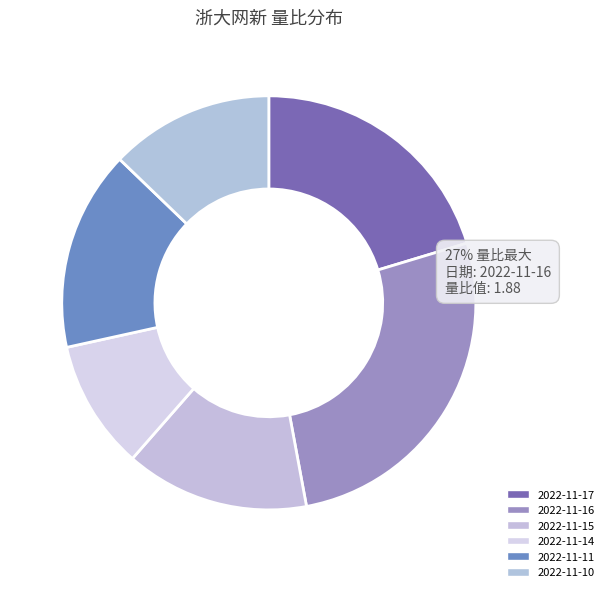

How much of the chart is everything except 2022-11-17?

79.7%